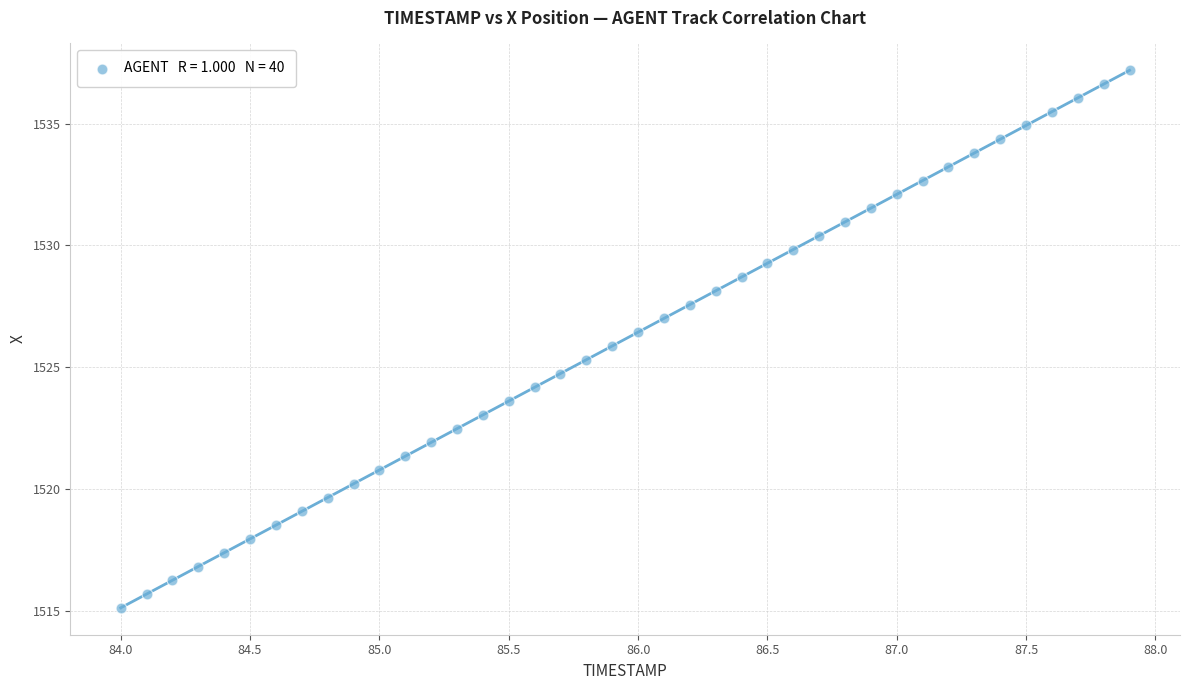

What is the range of X values (max minus min)?

3.9